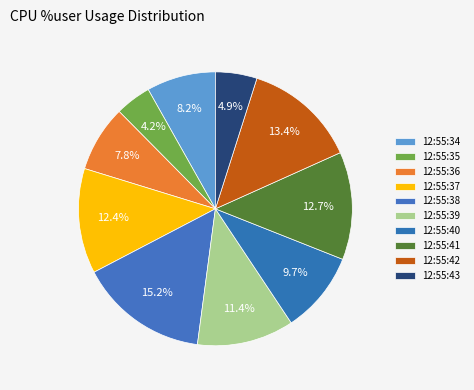

What percentage is the 12:55:35 slice, to the nearest percent?

4%